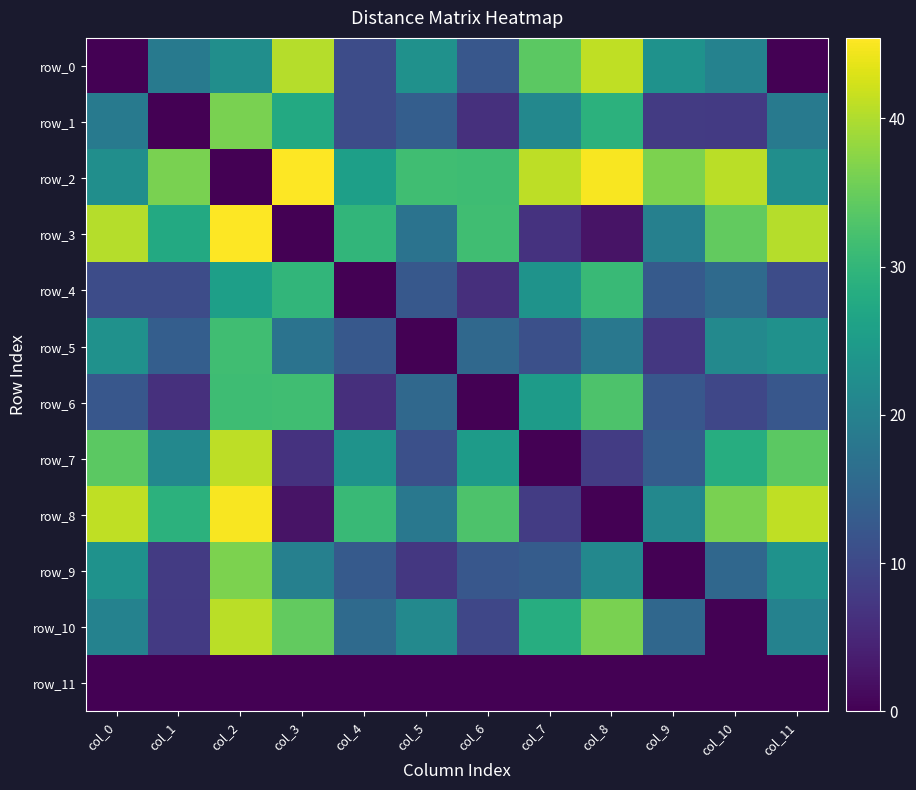

Reading left to right, extract all data points from this chart.

row_0: 0.0	18.5	22.5	40.4	10.6	23.0	12.3	33.9	41.1	23.2	20.1	0.0
row_1: 18.5	0.0	36.2	27.6	10.5	13.6	6.3	21.1	29.2	7.9	7.7	18.5
row_2: 22.5	36.2	0.0	45.4	25.7	31.5	31.3	40.8	45.0	36.5	40.7	22.5
row_3: 40.4	27.6	45.4	0.0	29.9	17.3	31.6	6.6	2.4	19.7	34.5	40.4
row_4: 10.6	10.5	25.7	29.9	0.0	12.6	6.2	23.4	30.8	12.9	15.8	10.6
row_5: 23.0	13.6	31.5	17.3	12.6	0.0	15.3	11.0	18.2	7.4	21.3	23.0
row_6: 12.3	6.3	31.3	31.6	6.2	15.3	0.0	24.9	32.8	12.3	9.6	12.3
row_7: 33.9	21.1	40.8	6.6	23.4	11.0	24.9	0.0	8.1	13.2	28.2	33.9
row_8: 41.1	29.2	45.0	2.4	30.8	18.2	32.8	8.1	0.0	21.3	36.2	41.1
row_9: 23.2	7.9	36.5	19.7	12.9	7.4	12.3	13.2	21.3	0.0	15.2	23.2
row_10: 20.1	7.7	40.7	34.5	15.8	21.3	9.6	28.2	36.2	15.2	0.0	20.1
row_11: 0.0	0.0	0.0	0.0	0.0	0.0	0.0	0.0	0.0	0.0	0.0	0.0